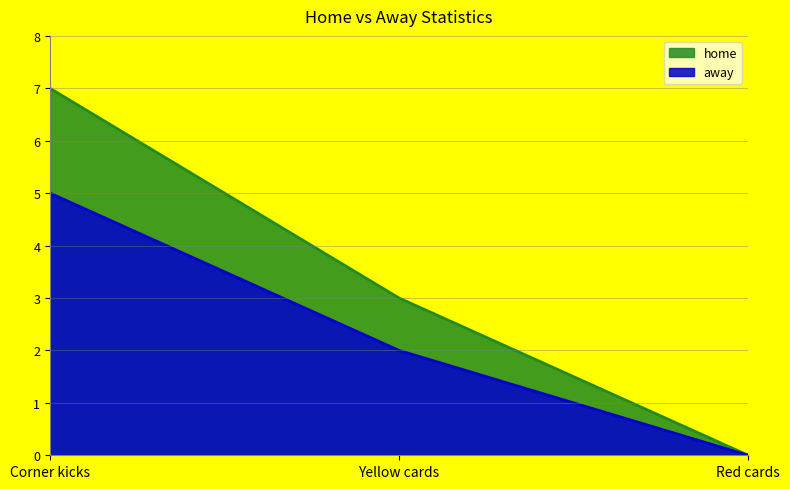

At which category does the chart reach its peak across all series?

Corner kicks